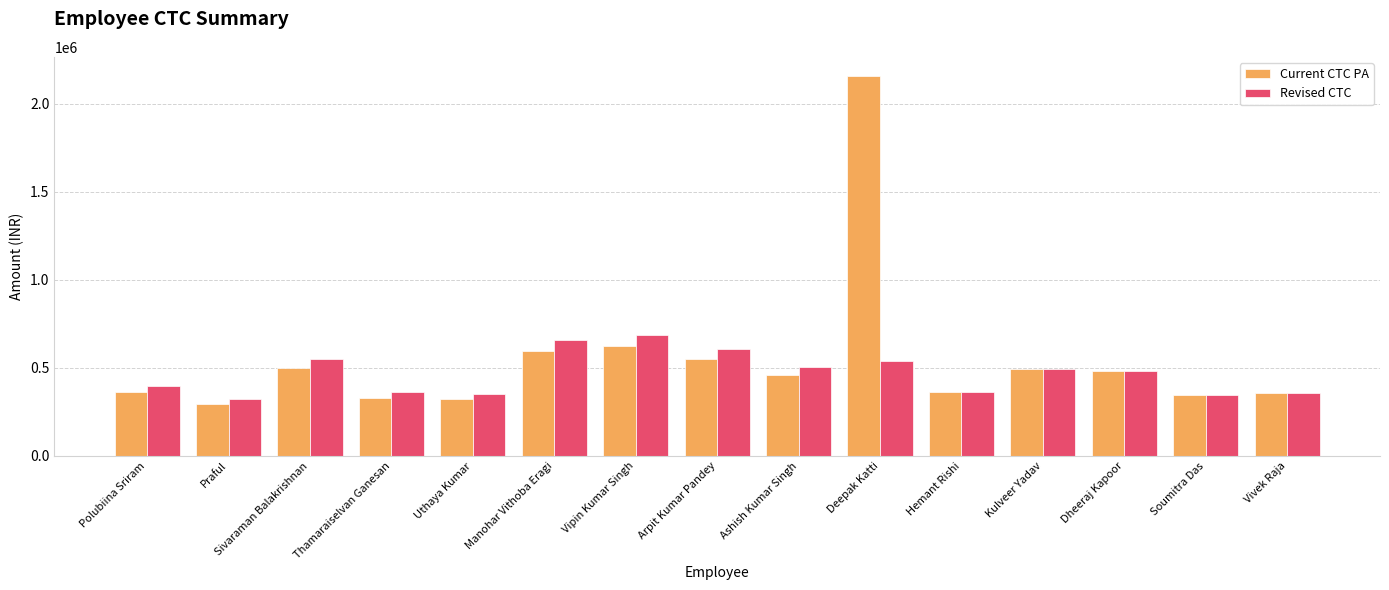

Rank the series at Thamaraiselvan Ganesan from lowest to highest value.

Current CTC PA, Revised CTC